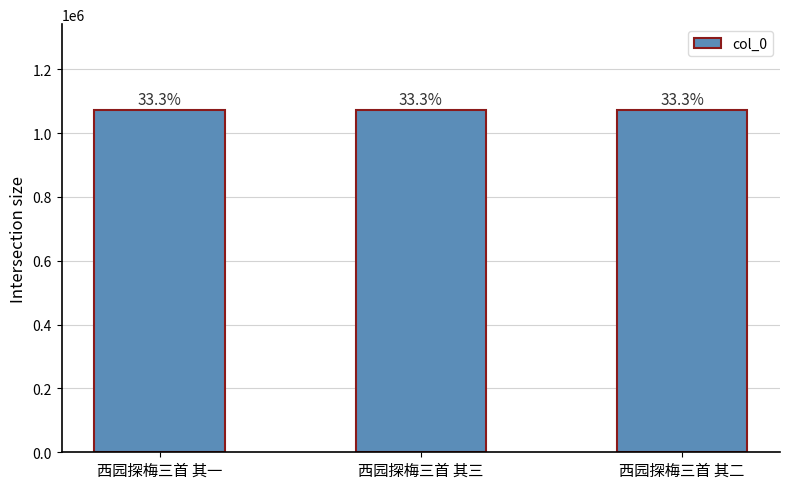

What is the value of the 3rd bar from the left?

1072920